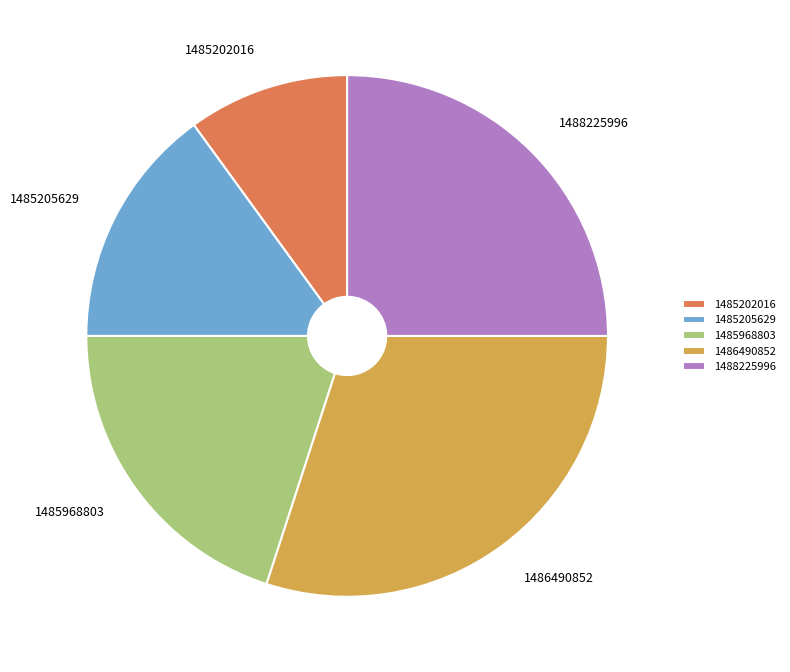

Does 1488225996 represent more than half of the total?

No